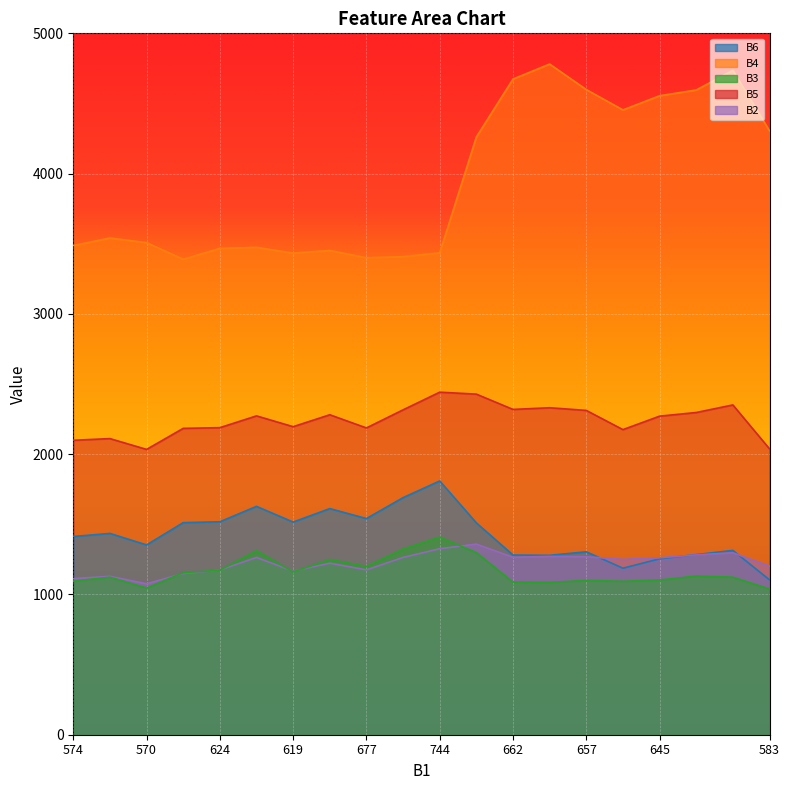

True or false: B6 and B4 intersect in this chart.

False